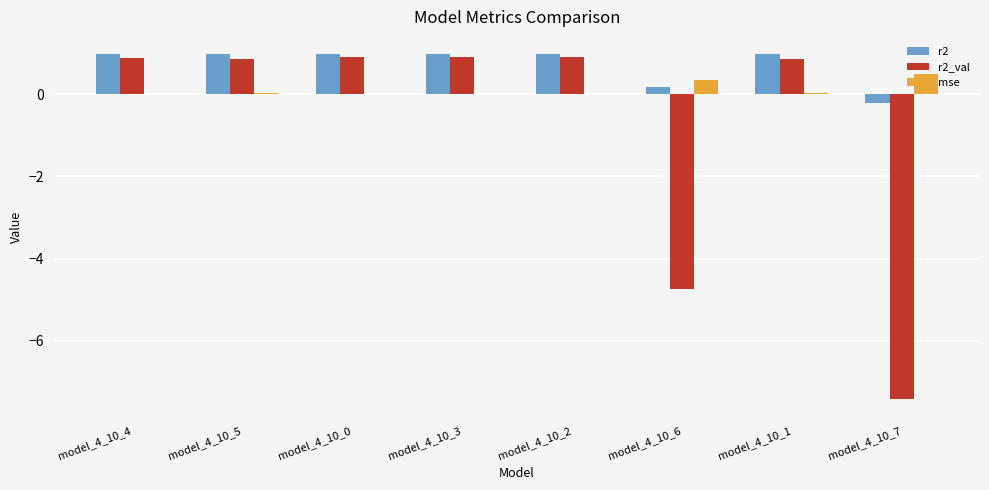

What is the highest value of the r2 series?

1.0